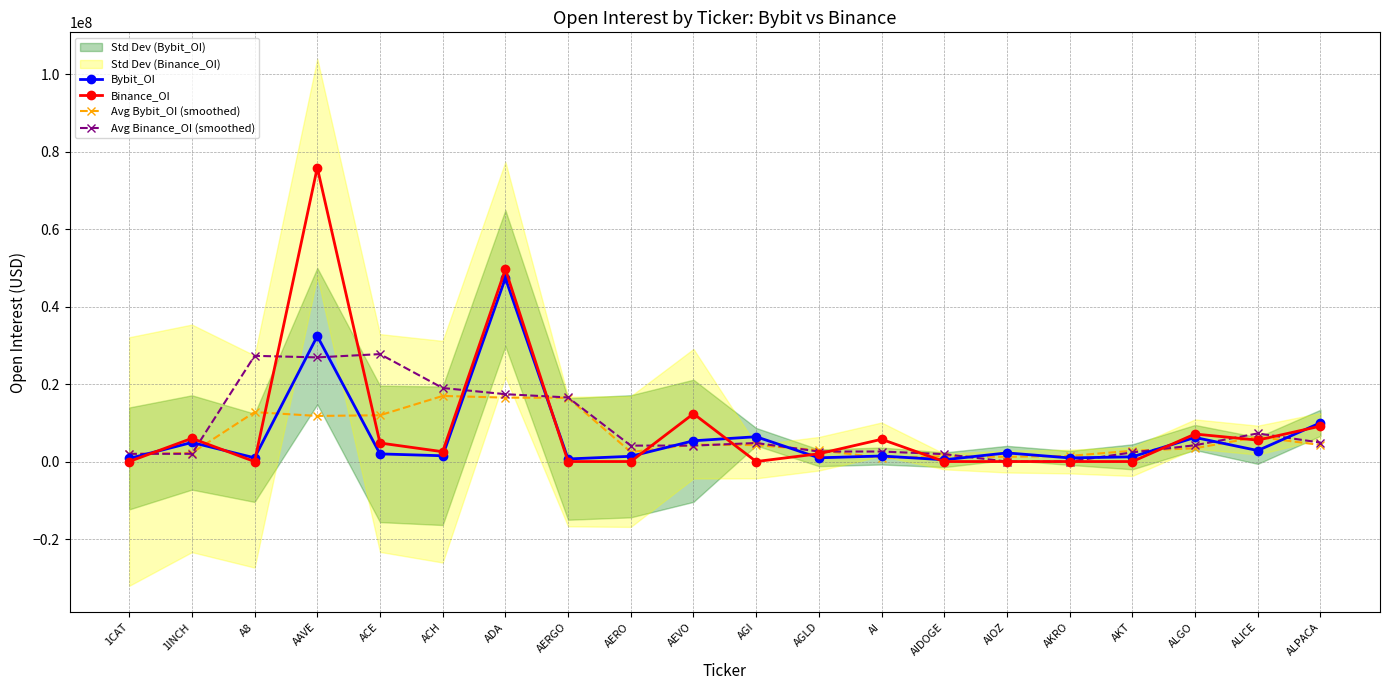

What is the label of the 17th point from the right?

AAVE